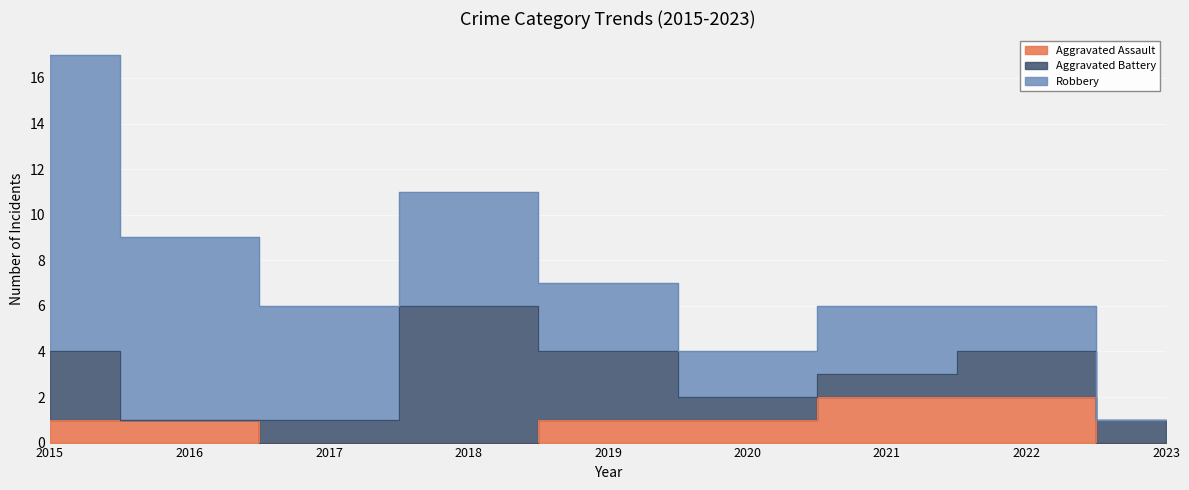

What is the total value across all series at 2022?

6